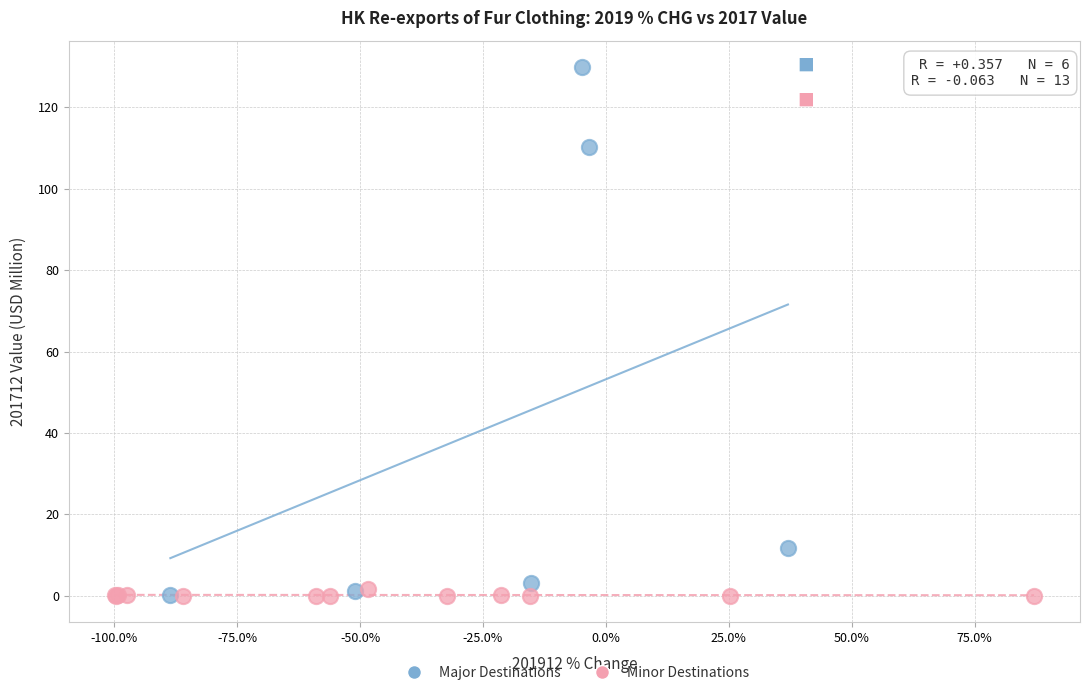

Which series contains the highest Y value?

Major Destinations